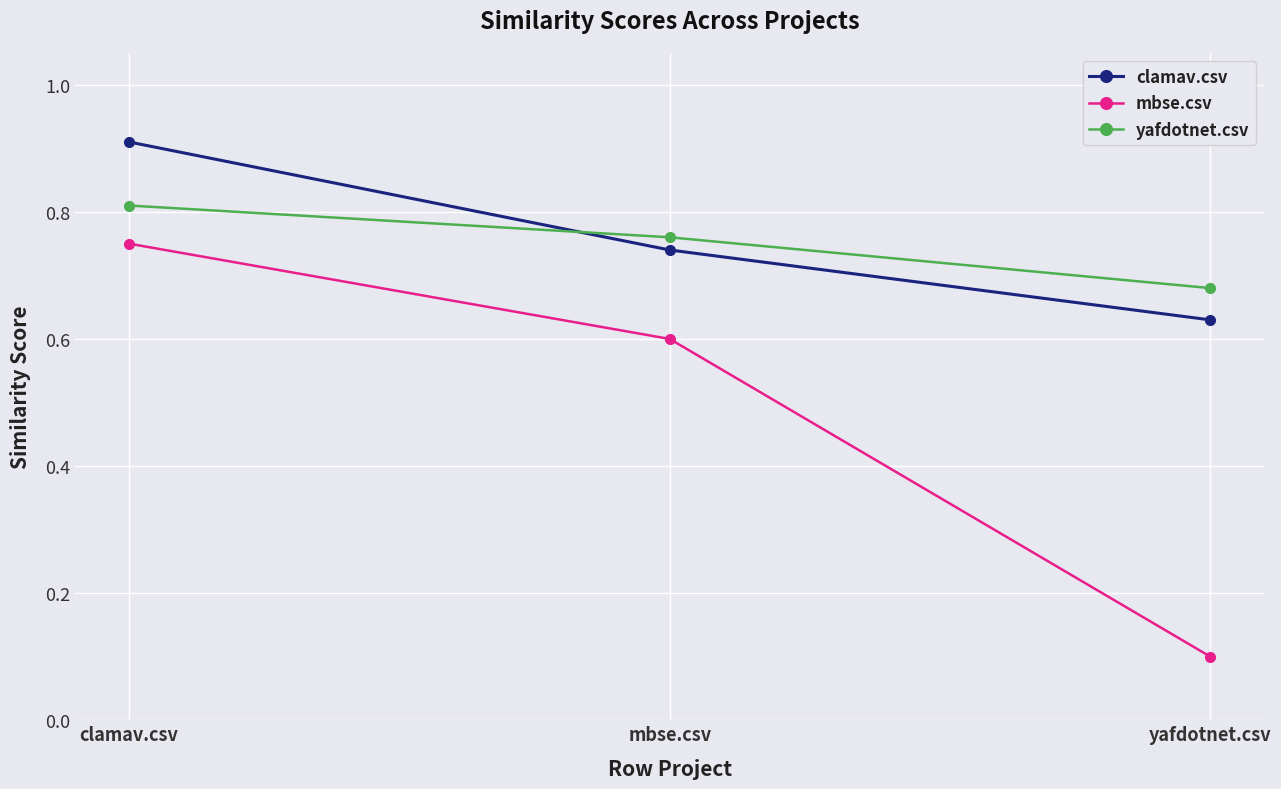

Count the number of data series in this chart.

3